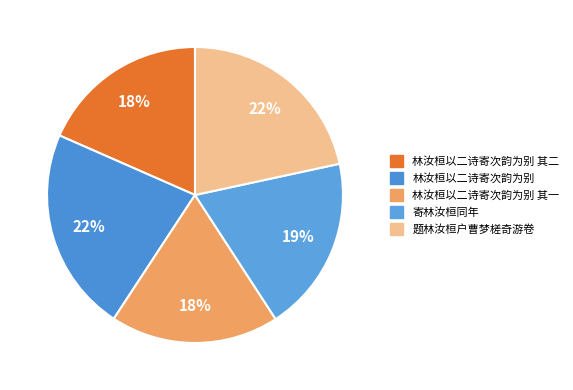

How many segments does this pie chart have?

5